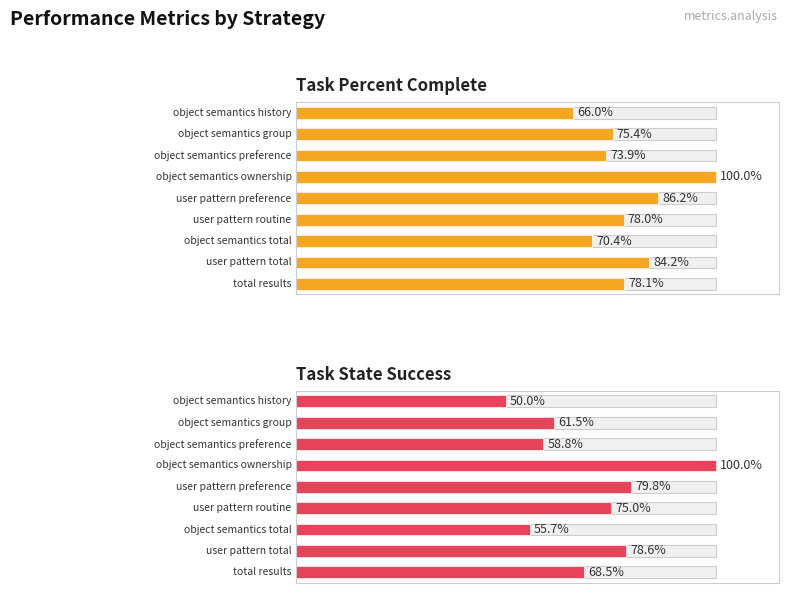

Rank the categories by task_percent_complete value from lowest to highest.

0, 6, 2, 1, 5, 8, 7, 4, 3